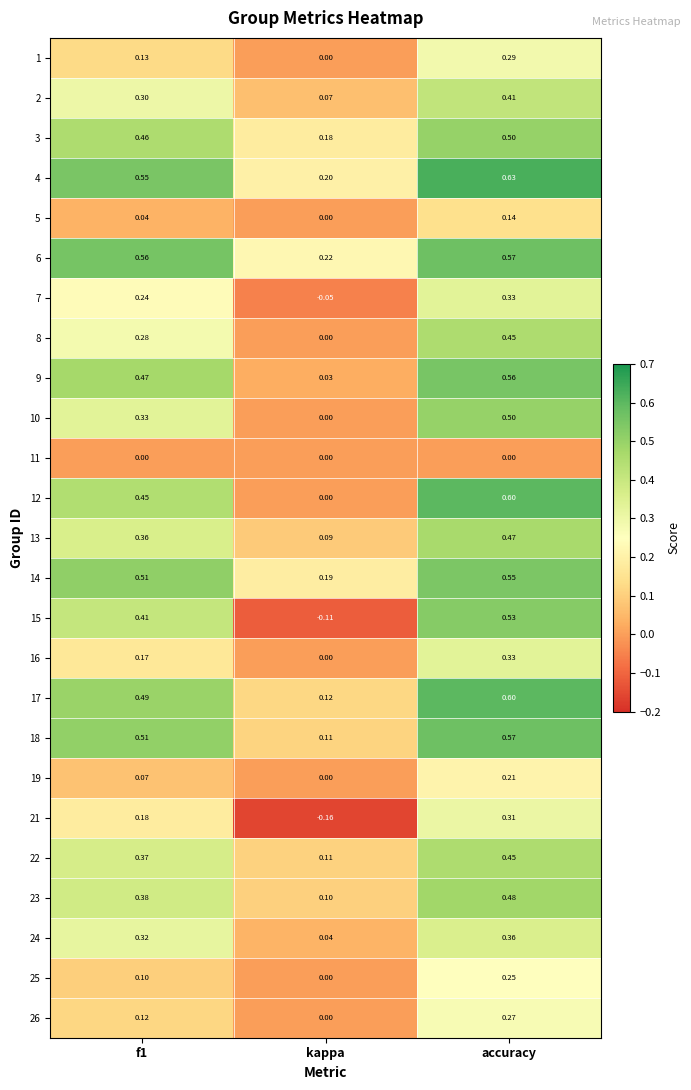

Which label corresponds to the smallest value in the chart?

kappa